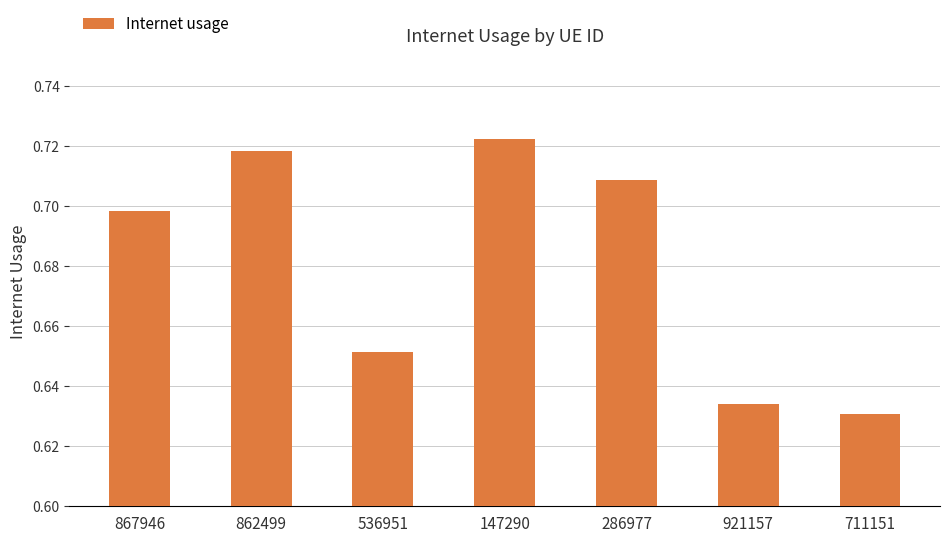

Where is the data nearest to the value 0?

711151